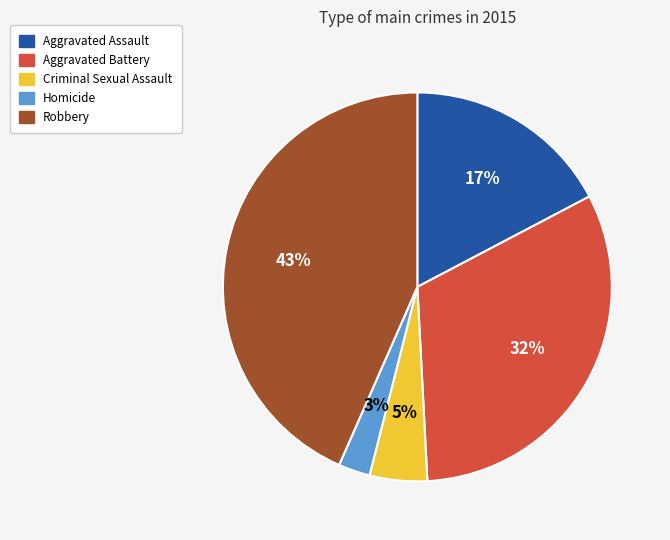

Approximately how many times larger is the value at Homicide compared to Robbery?

0.1